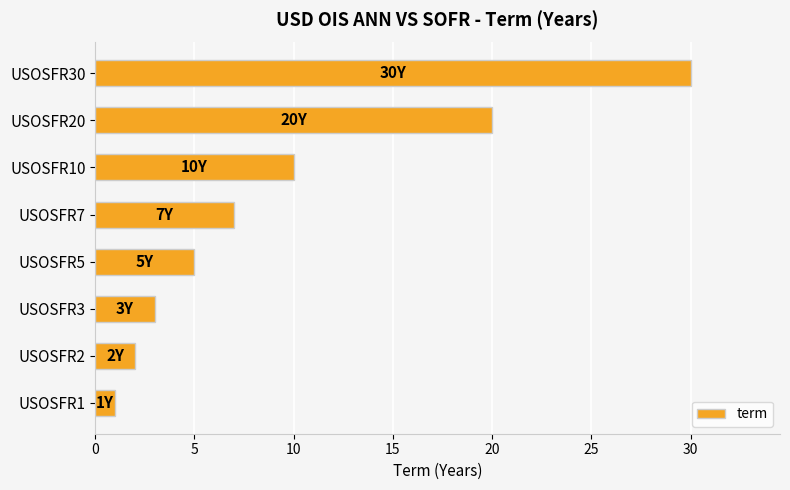

Are the bars grouped side by side (vs. stacked)?

No